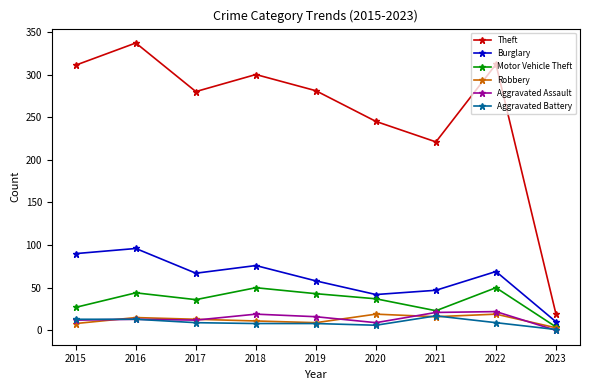

At which category does Burglary reach its first local valley?

2017